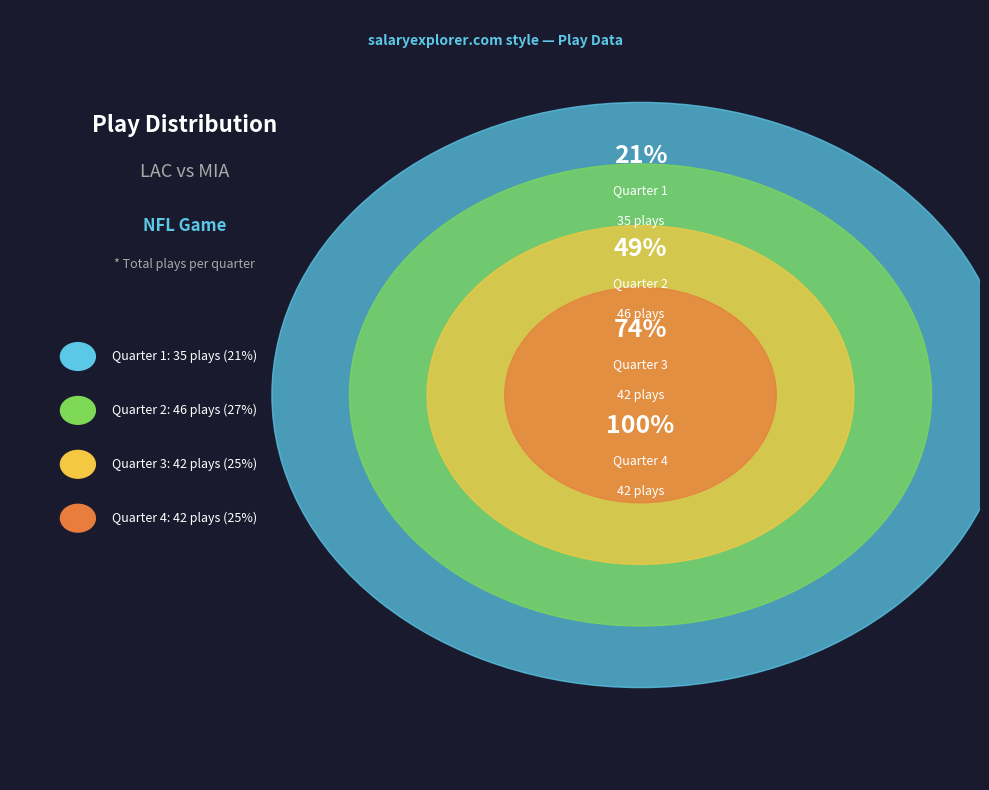

Count the number of slices in the pie.

4